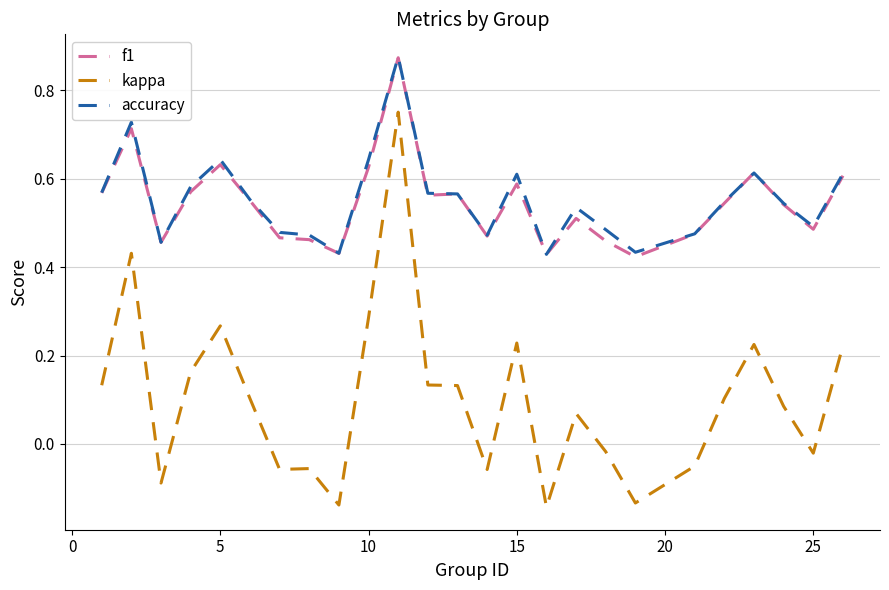

Which series has the widest spread of values?

kappa